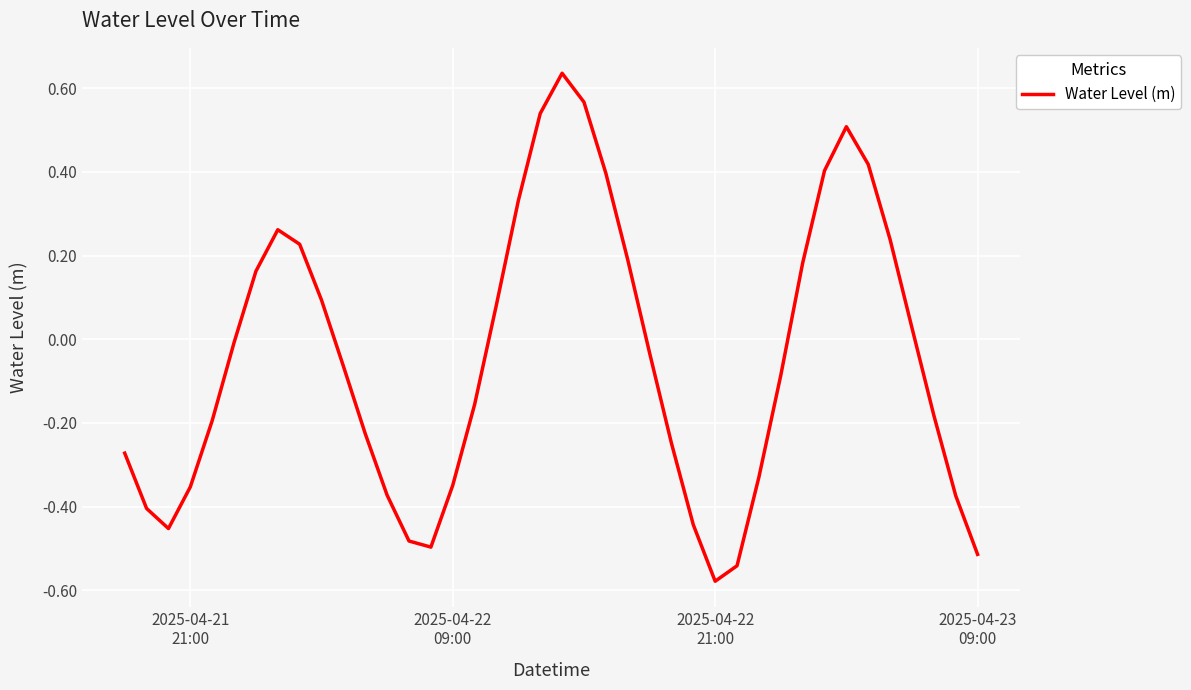

What is the difference between the maximum and minimum values?

1.2